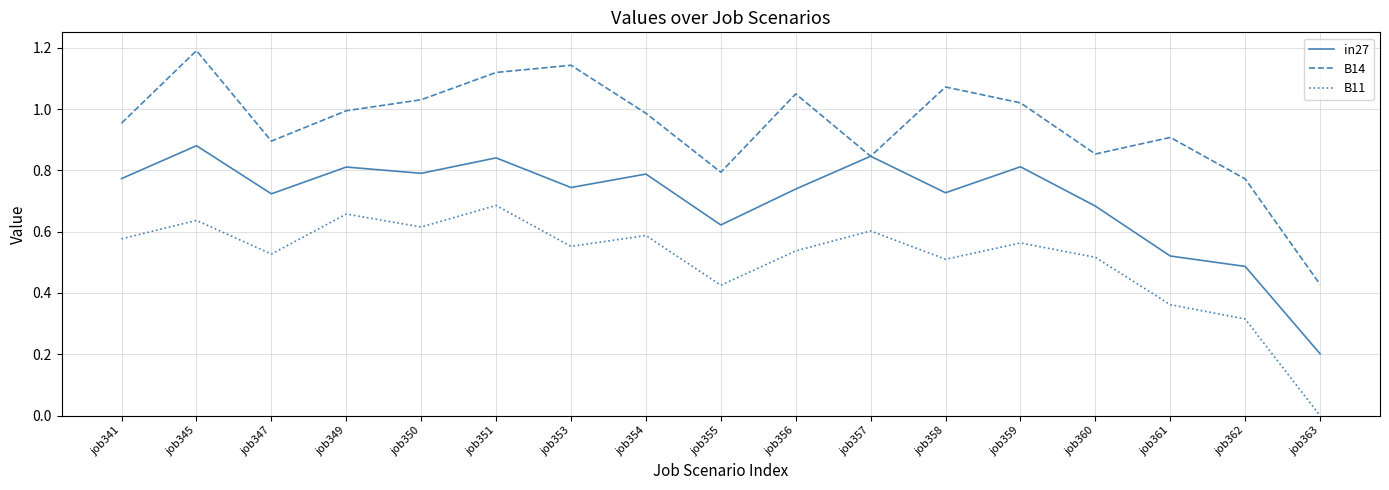

Where is the first local minimum for B11?

job347